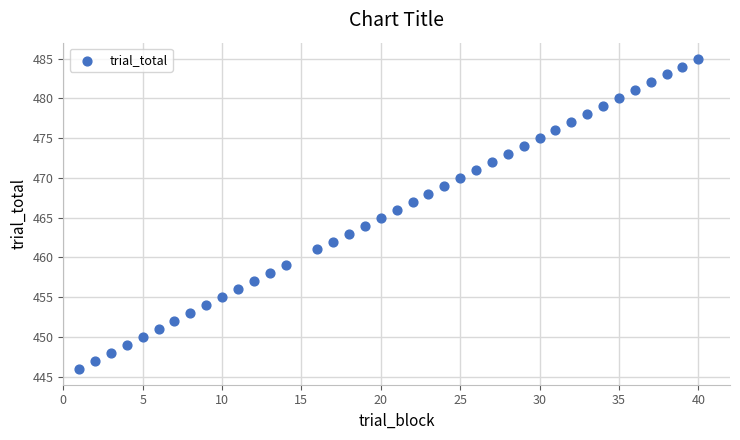

What is the range of Y values (max minus min)?

39